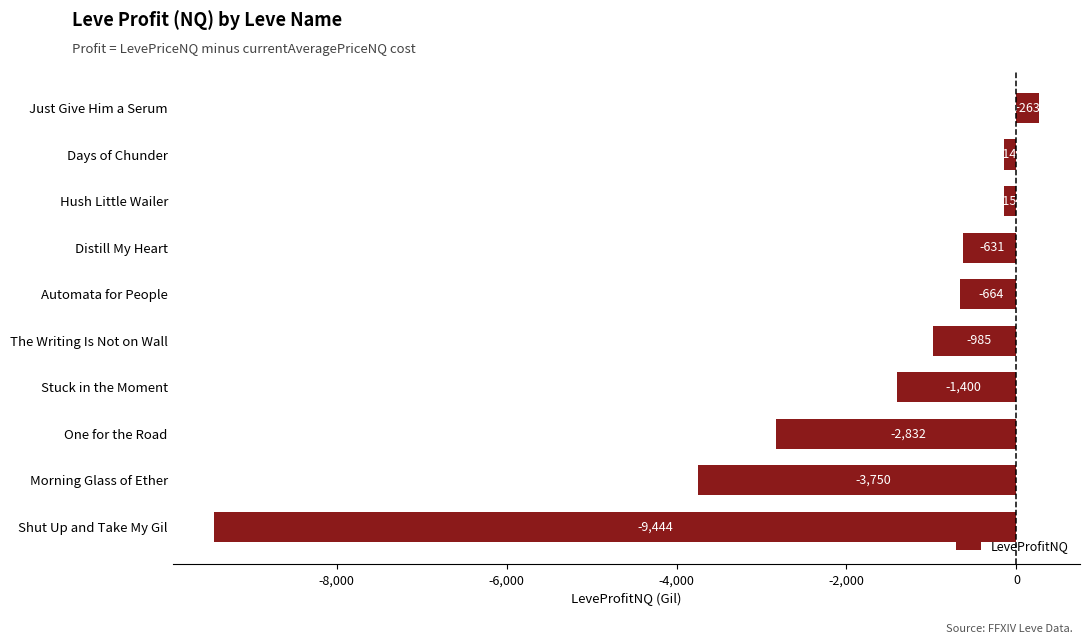

At which label is the value closest to -4590?

Morning Glass of Ether